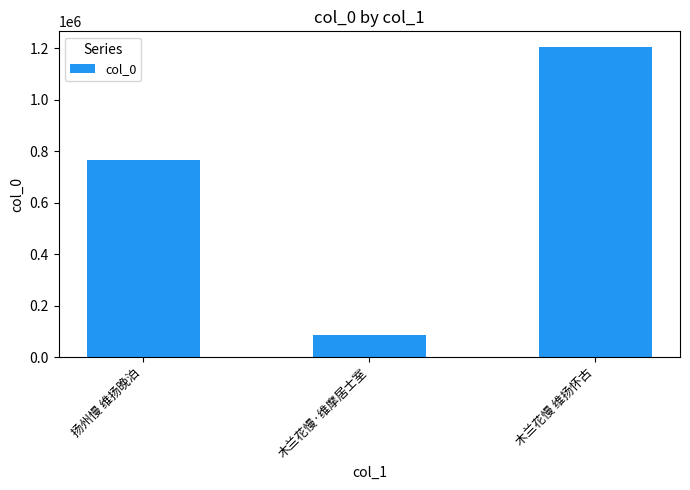

The chart shows a value of 1205191 at 木兰花慢 维扬怀古. True or false?

True